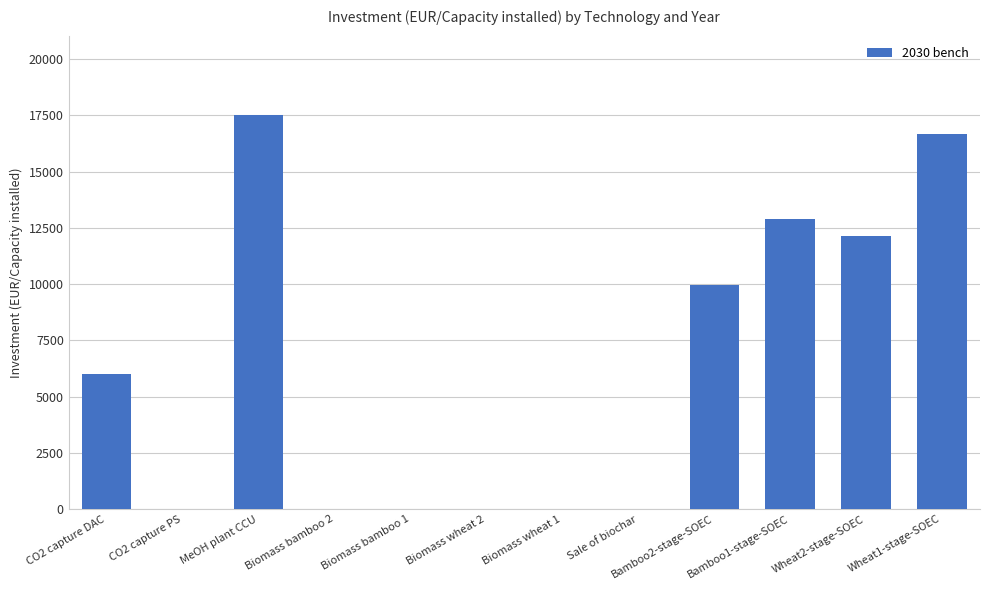

What is the greatest value displayed?

17532.0